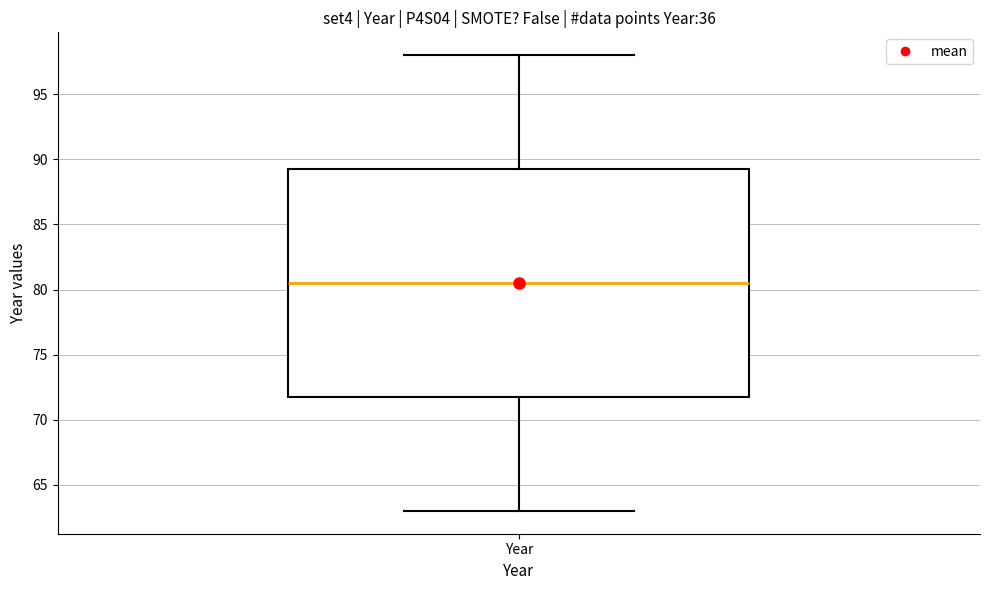

Transcribe this box plot: give where the median line is, the range the box spans, and where the two whiskers end, as read against the y-axis. The values are not printed on the chart, so give them approximately, as read against the axis.

median 80.5, box 72.0 to 89.5, whiskers 63.0 to 98.0